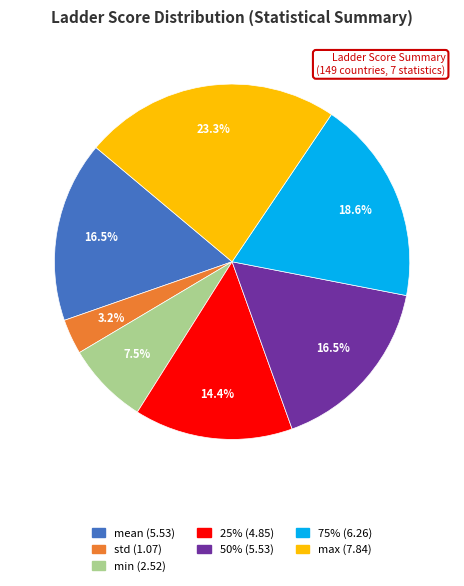

Approximately how many times larger is the value at 25% (4.85) compared to min (2.52)?

1.9